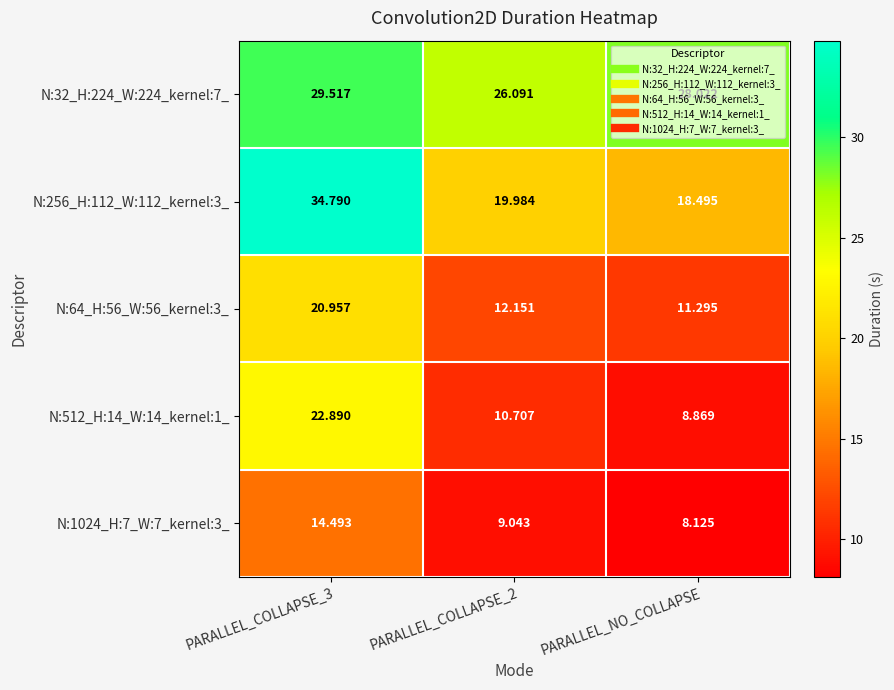

Count the number of data series in this chart.

5